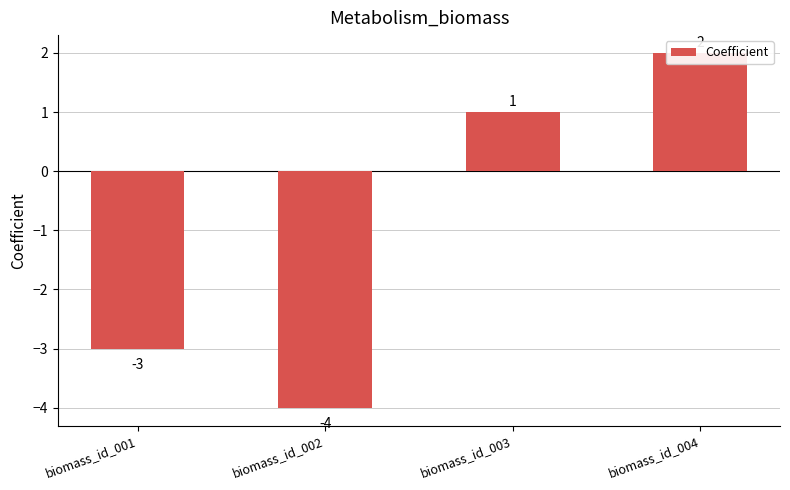

The value at biomass_id_002 is -4. True or false?

True